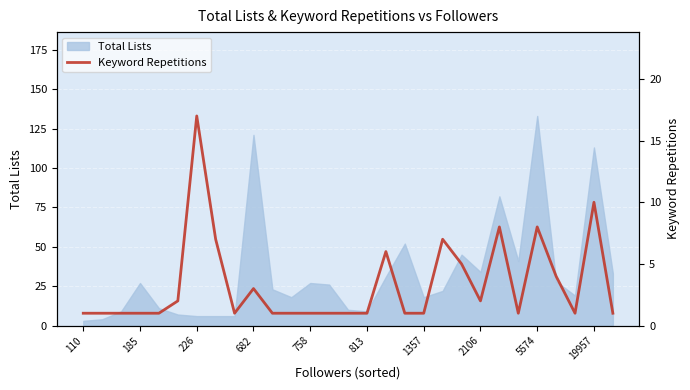

Is it true that Total Lists equals 16 at 813?

False